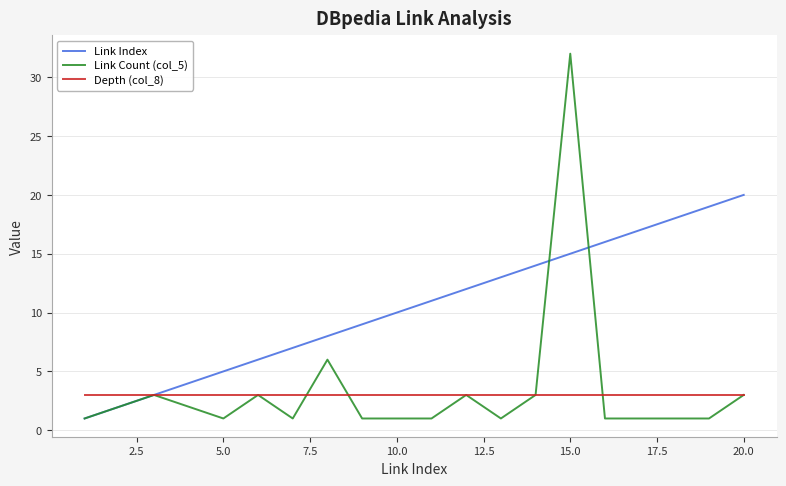

Which series has the largest total across all categories?

Link Index